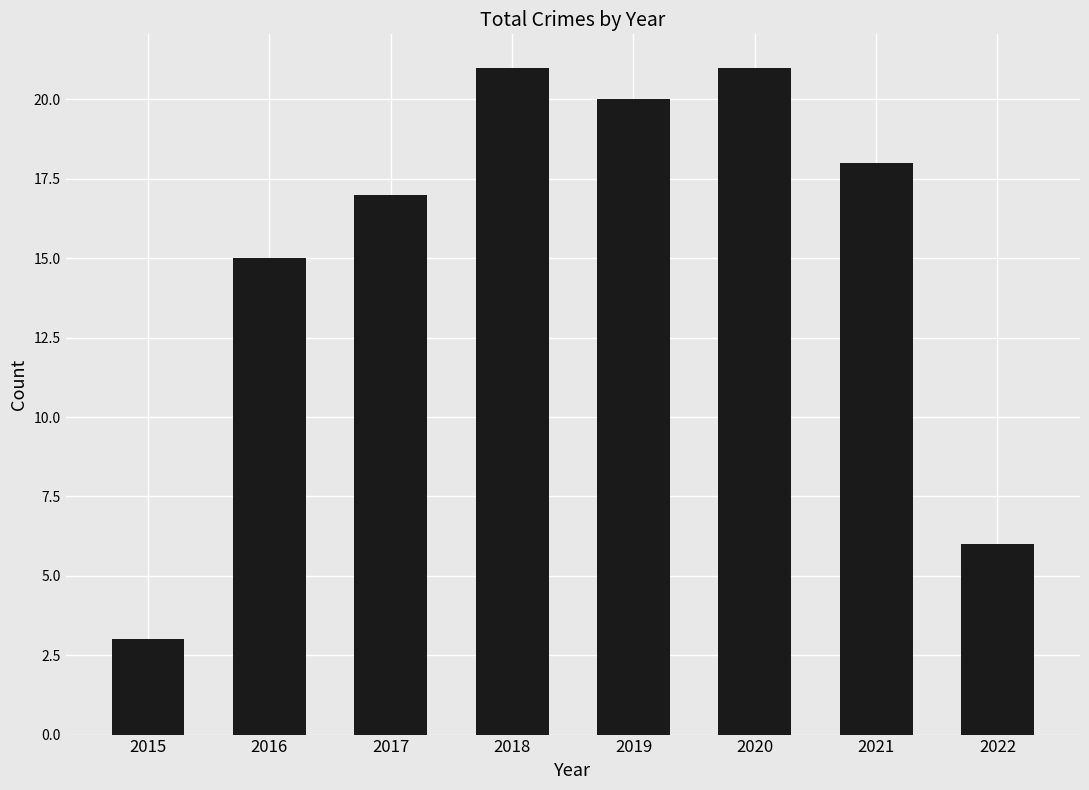

Does the chart contain any negative values?

No